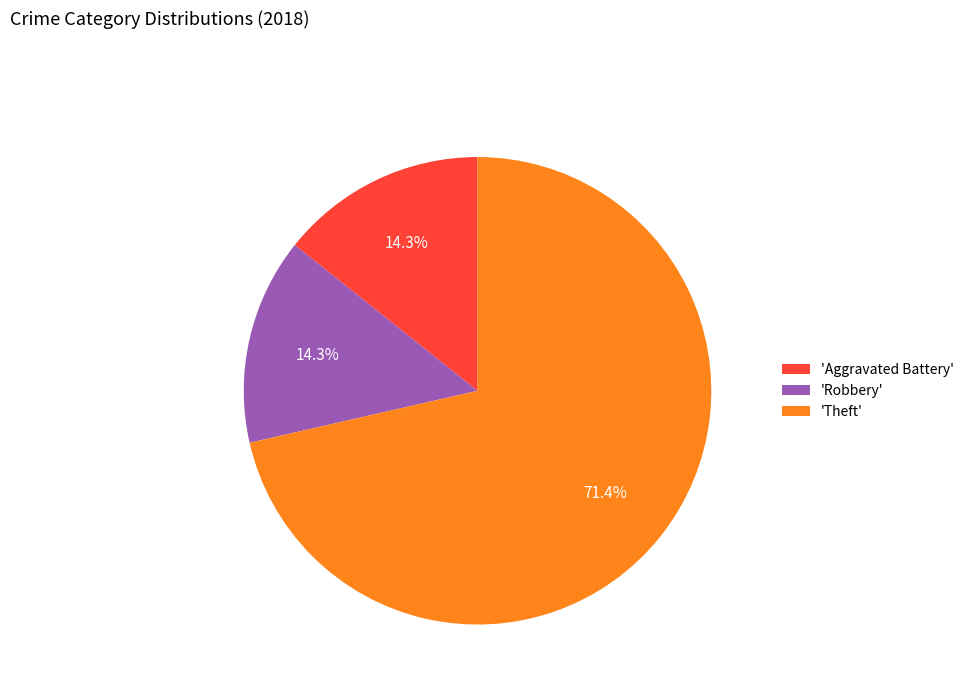

Is there any slice that represents more than half of the pie?

Yes